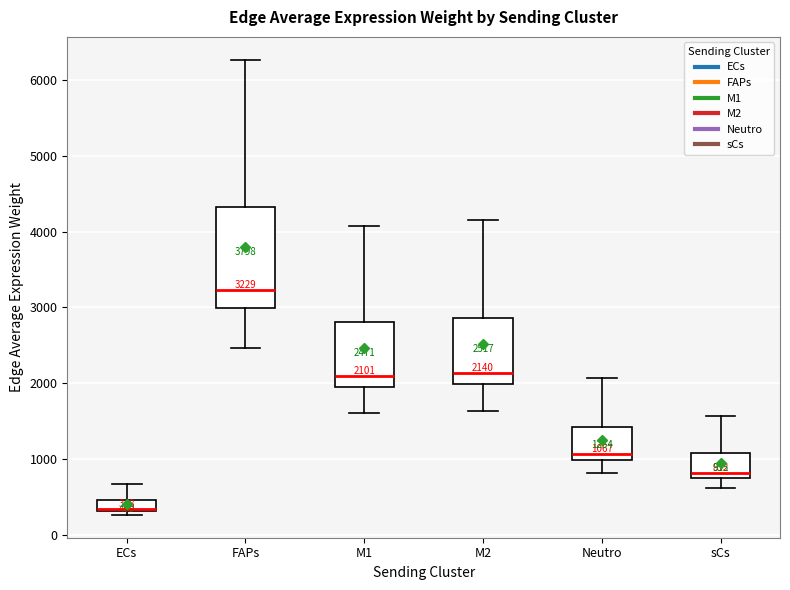

Which box is the tallest, from its lower edge to its upper edge?

FAPs